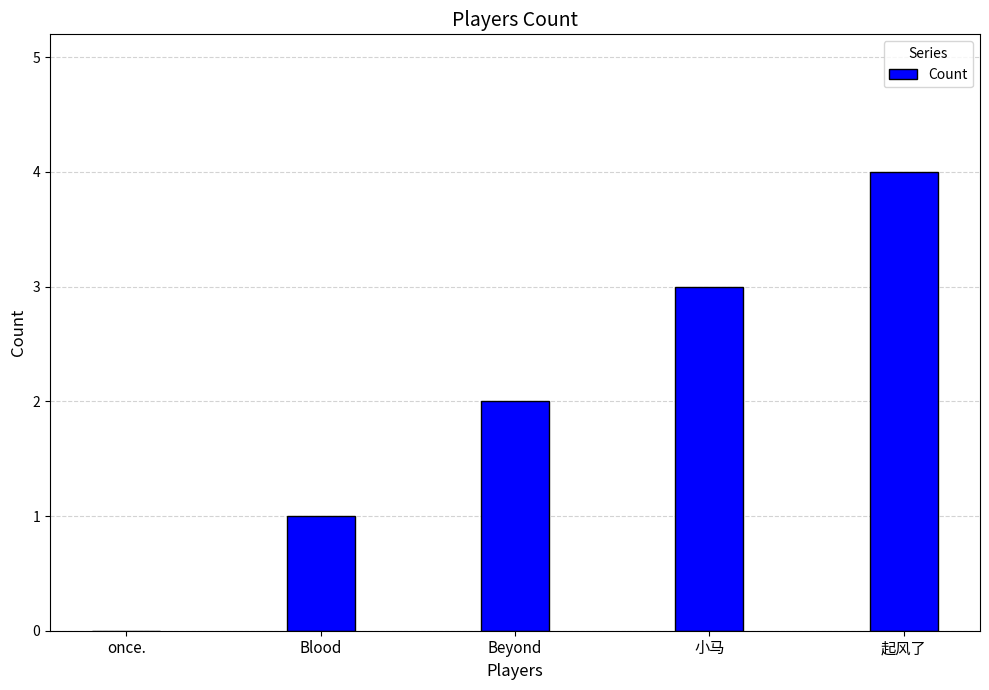

Reading right to left, extract all data points from this chart.

4	3	2	1	0